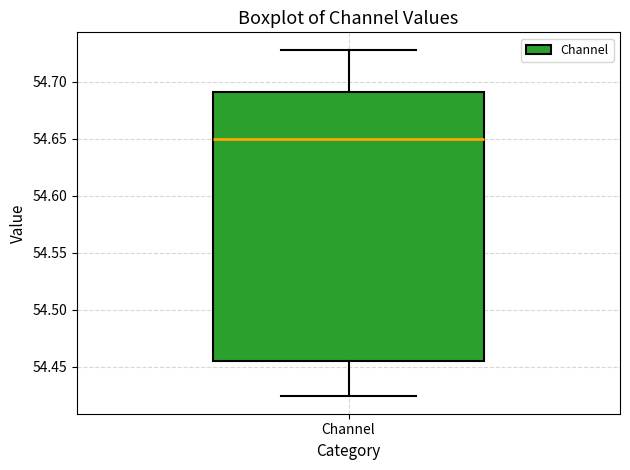

Where does the upper whisker of the box for Channel end on the y-axis? The values are not printed on the chart, so give them approximately, as read against the axis.

54.730